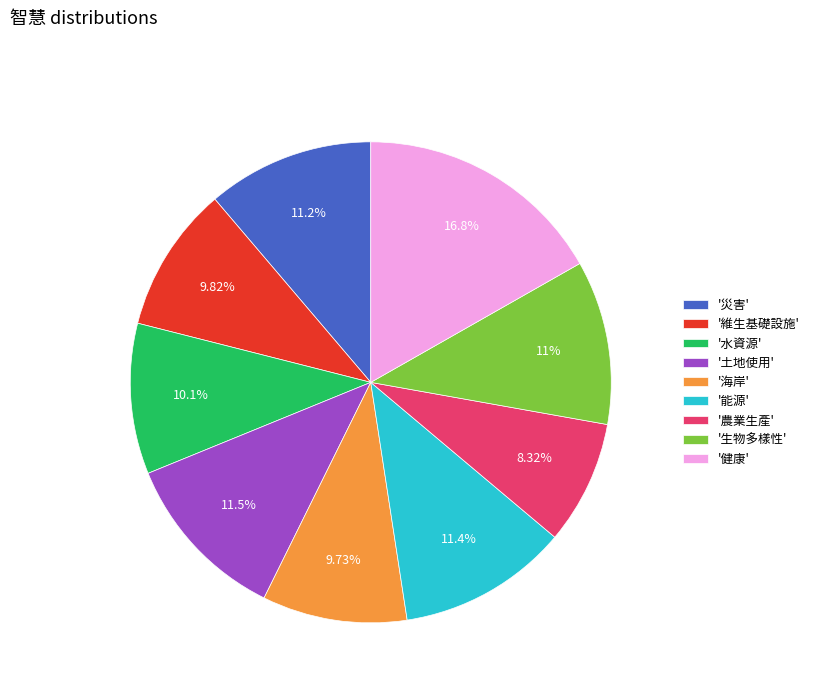

Which category has the smallest portion of the pie?

'農業生產'